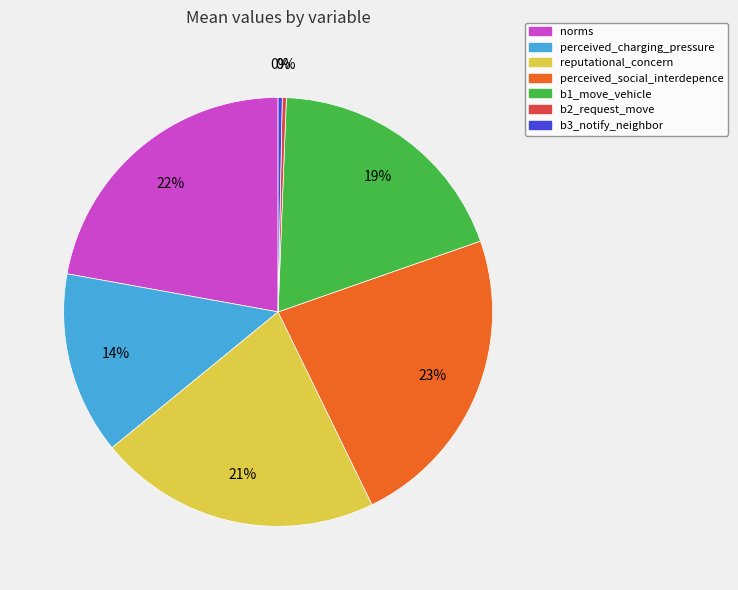

Count the number of slices in the pie.

7